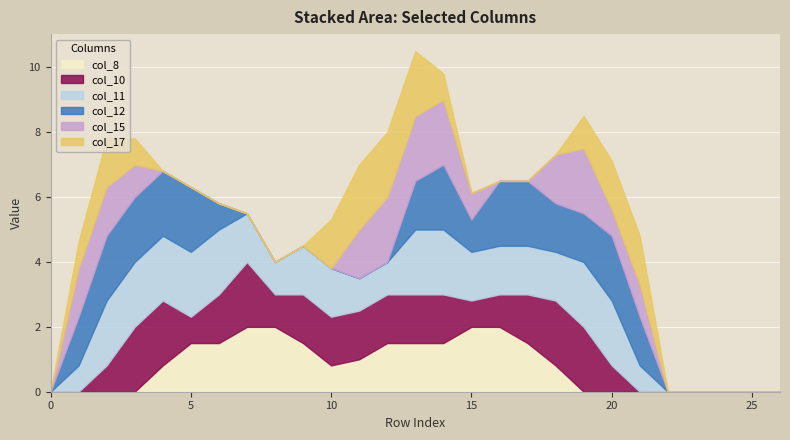

Rank the series by their maximum value, from lowest to highest.

col_8, col_10, col_11, col_12, col_15, col_17